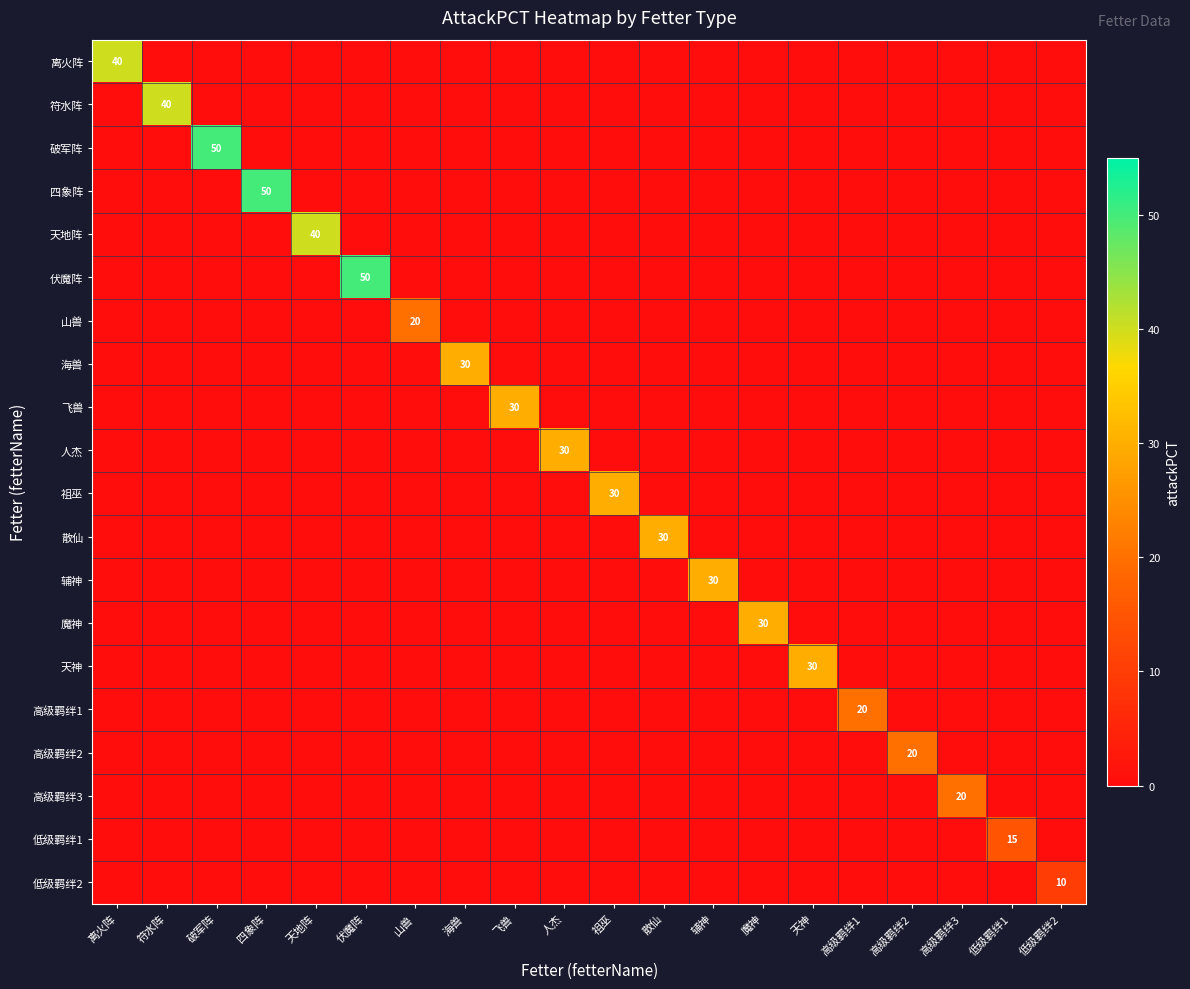

At which label does 符水阵 reach its minimum?

离火阵